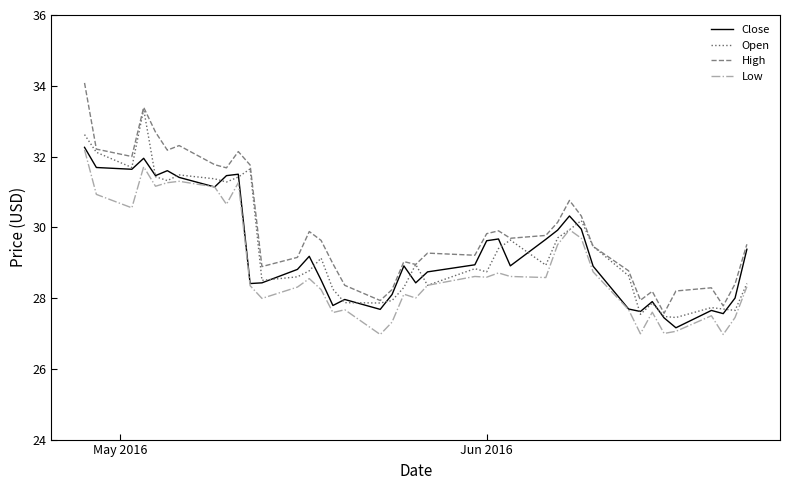

True or false: High and Low intersect in this chart.

False